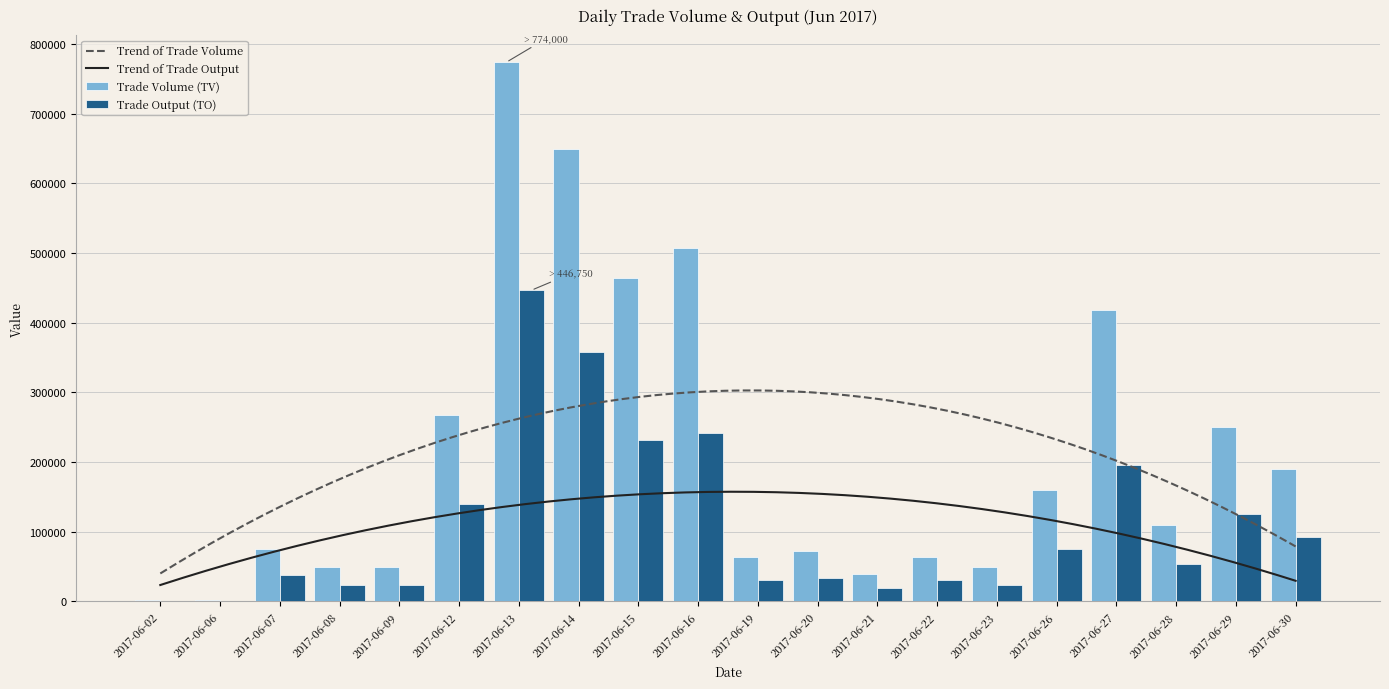

What is the value of the Trade Output (TO) bar at the 3rd from the left?

38250